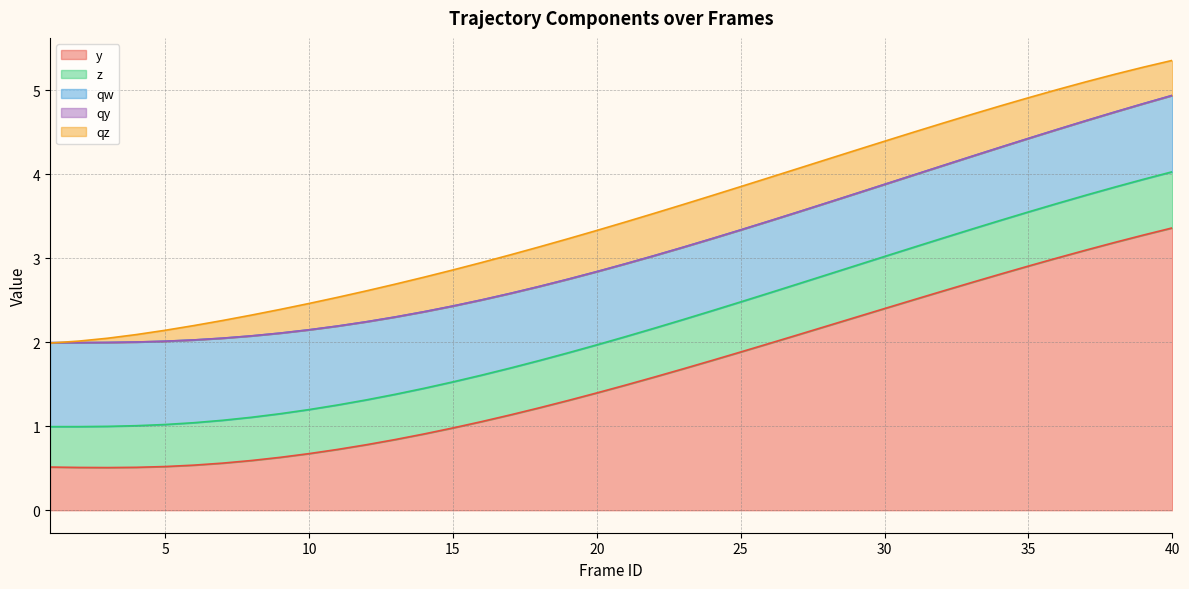

Where do qw and y first cross each other?

14 and 15